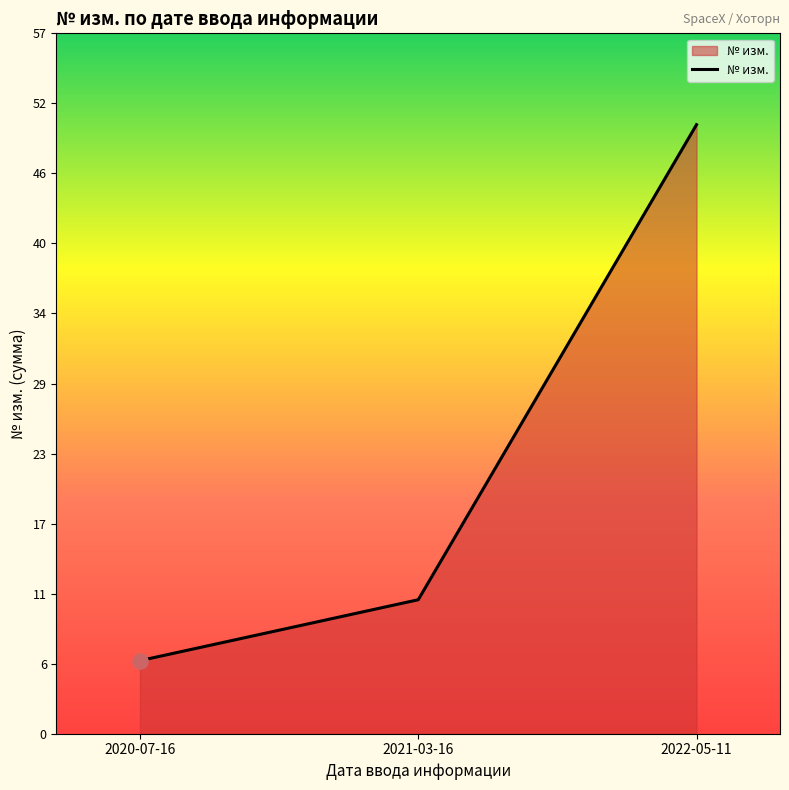

What is the ratio of the value at 2020-07-16 to the value at 2022-05-11?

0.1